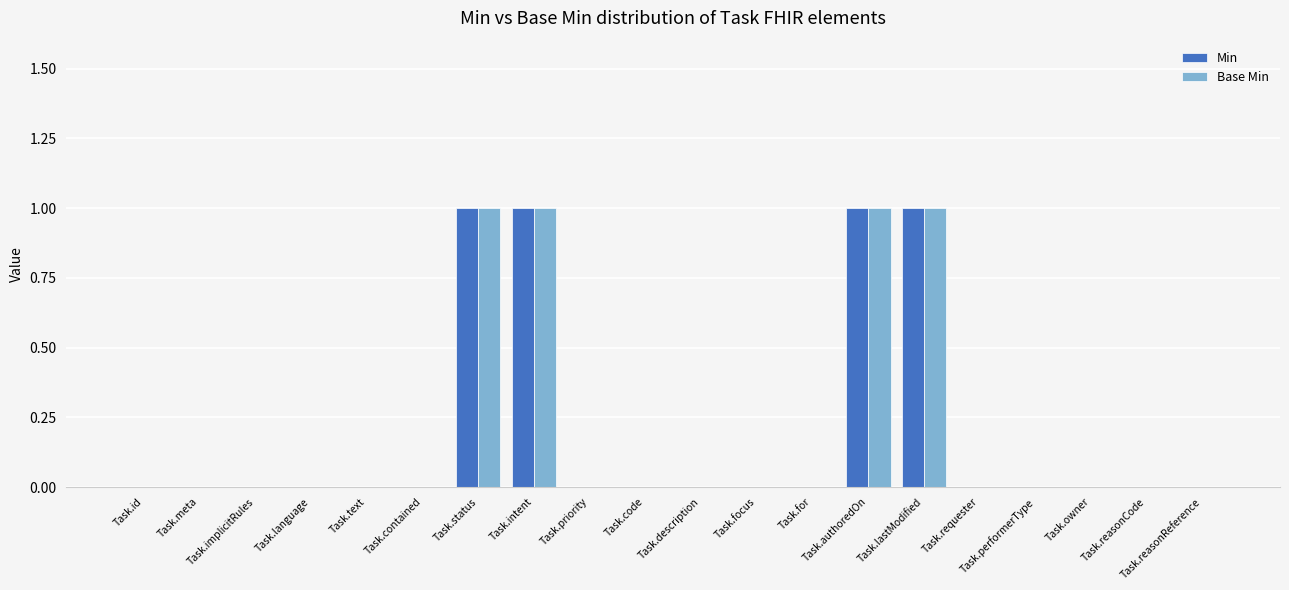

Count the Base Min values in the range 0 to 1.

20